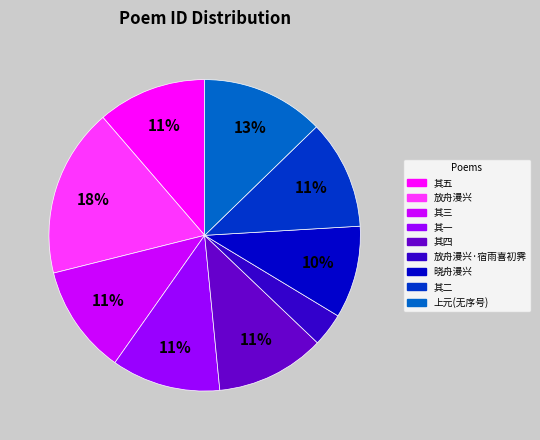

To the nearest percent, what is the average slice percentage?

11%